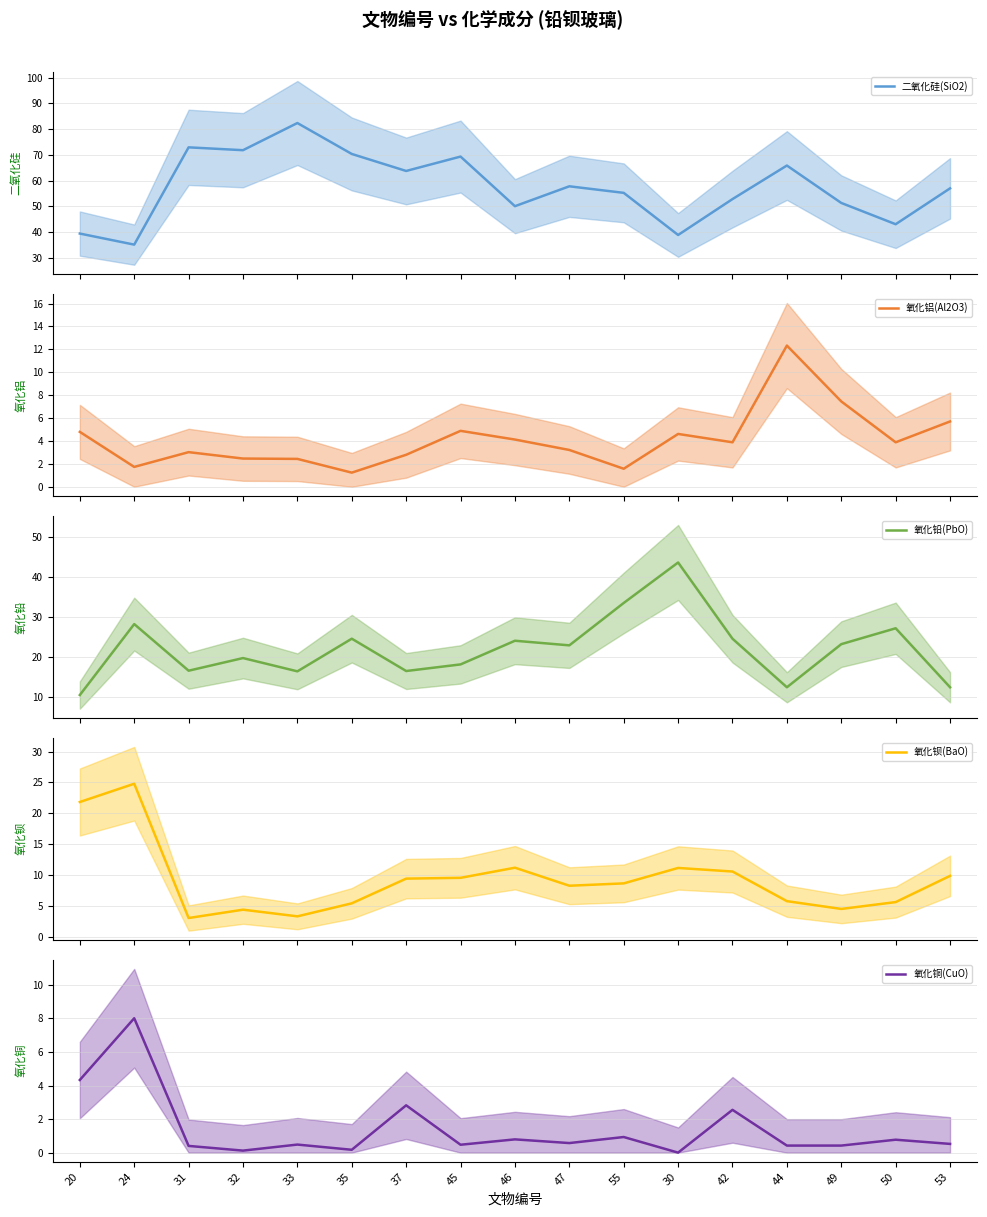

What is the difference between the highest and lowest values at 53?

56.5